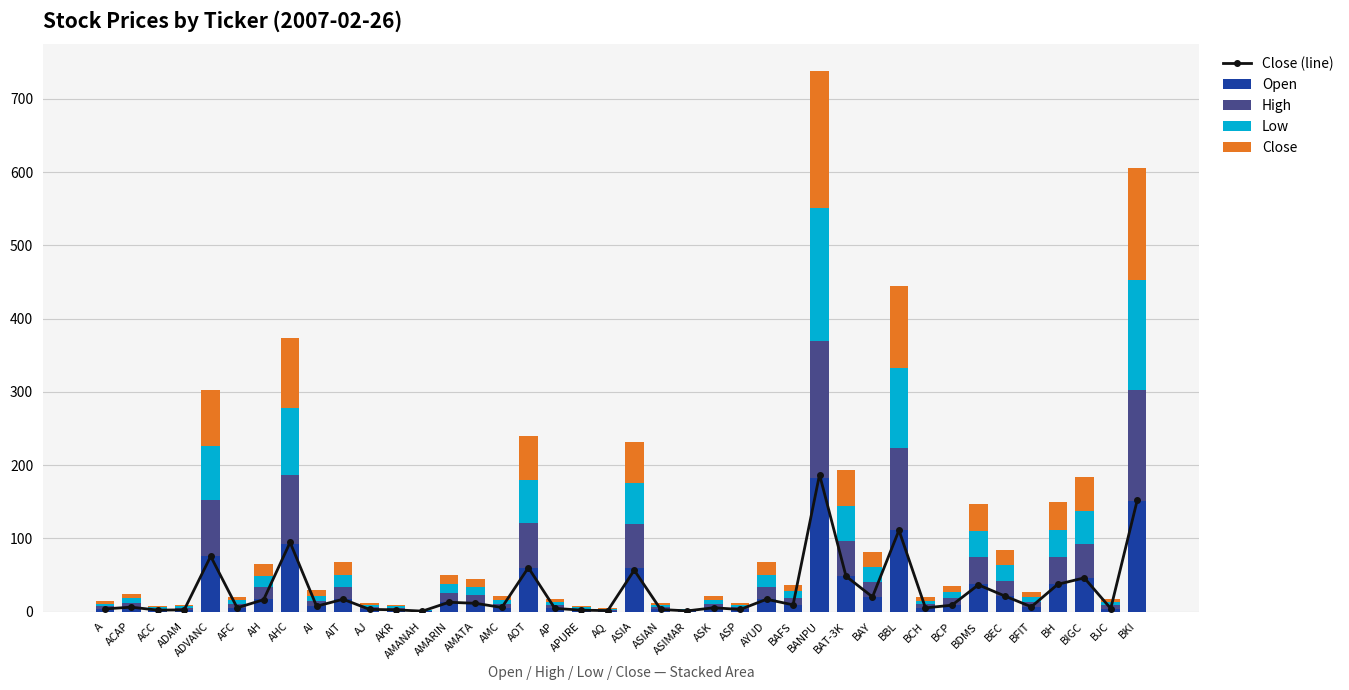

Reading left to right, extract all data points from this chart.

Close (line): A=3.6	ACAP=6.0	ACC=2.0	ADAM=2.3	ADVANC=75.5	AFC=5.2	AH=16.2	AHC=94.5	AI=7.3	AIT=16.8	AJ=3.0	AKR=2.3	AMANAH=0.6	AMARIN=12.7	AMATA=11.3	AMC=5.6	AOT=60.0	AP=4.4	APURE=1.9	AQ=1.3	ASIA=56.5	ASIAN=2.9	ASIMAR=0.9	ASK=5.2	ASP=2.9	AYUD=16.8	BAFS=9.2	BANPU=187.0	BAT-3K=48.2	BAY=20.0	BBL=111.0	BCH=5.0	BCP=8.7	BDMS=36.5	BEC=21.2	BFIT=6.5	BH=37.2	BIGC=46.0	BJC=4.2	BKI=152.0
Open: A=3.6	ACAP=6.0	ACC=2.0	ADAM=2.3	ADVANC=76.0	AFC=5.0	AH=16.5	AHC=92.0	AI=7.3	AIT=16.8	AJ=3.1	AKR=2.4	AMANAH=0.6	AMARIN=12.4	AMATA=11.1	AMC=5.4	AOT=60.0	AP=4.4	APURE=2.0	AQ=1.3	ASIA=59.5	ASIAN=2.9	ASIMAR=0.9	ASK=5.2	ASP=2.9	AYUD=16.9	BAFS=9.1	BANPU=183.0	BAT-3K=48.2	BAY=20.5	BBL=111.0	BCH=5.0	BCP=9.0	BDMS=37.0	BEC=21.0	BFIT=6.5	BH=37.5	BIGC=45.8	BJC=4.2	BKI=150.7
High: A=3.7	ACAP=6.0	ACC=2.1	ADAM=2.3	ADVANC=76.0	AFC=5.2	AH=16.5	AHC=94.5	AI=7.3	AIT=16.8	AJ=3.1	AKR=2.4	AMANAH=0.6	AMARIN=12.7	AMATA=11.3	AMC=5.6	AOT=60.5	AP=4.4	APURE=2.0	AQ=1.3	ASIA=60.0	ASIAN=2.9	ASIMAR=1.0	ASK=5.2	ASP=2.9	AYUD=16.9	BAFS=9.2	BANPU=187.0	BAT-3K=48.2	BAY=20.5	BBL=112.0	BCH=5.0	BCP=9.0	BDMS=37.0	BEC=21.2	BFIT=6.7	BH=37.5	BIGC=46.0	BJC=4.2	BKI=152.0
Low: A=3.6	ACAP=6.0	ACC=1.9	ADAM=2.3	ADVANC=74.5	AFC=5.0	AH=16.2	AHC=92.0	AI=7.2	AIT=16.7	AJ=3.0	AKR=2.3	AMANAH=0.6	AMARIN=12.4	AMATA=10.9	AMC=5.3	AOT=59.5	AP=4.4	APURE=1.9	AQ=1.3	ASIA=56.0	ASIAN=2.9	ASIMAR=0.9	ASK=5.2	ASP=2.9	AYUD=16.8	BAFS=9.1	BANPU=181.0	BAT-3K=48.2	BAY=19.9	BBL=110.0	BCH=4.9	BCP=8.7	BDMS=36.5	BEC=21.0	BFIT=6.5	BH=37.0	BIGC=45.8	BJC=4.2	BKI=150.7
Close: A=3.6	ACAP=6.0	ACC=2.0	ADAM=2.3	ADVANC=75.5	AFC=5.1	AH=16.2	AHC=94.5	AI=7.3	AIT=16.8	AJ=3.0	AKR=2.3	AMANAH=0.6	AMARIN=12.7	AMATA=11.3	AMC=5.6	AOT=60.0	AP=4.4	APURE=1.9	AQ=1.3	ASIA=56.5	ASIAN=2.9	ASIMAR=0.9	ASK=5.2	ASP=2.9	AYUD=16.8	BAFS=9.2	BANPU=187.0	BAT-3K=48.2	BAY=20.0	BBL=111.0	BCH=5.0	BCP=8.7	BDMS=36.5	BEC=21.2	BFIT=6.5	BH=37.2	BIGC=46.0	BJC=4.2	BKI=152.0